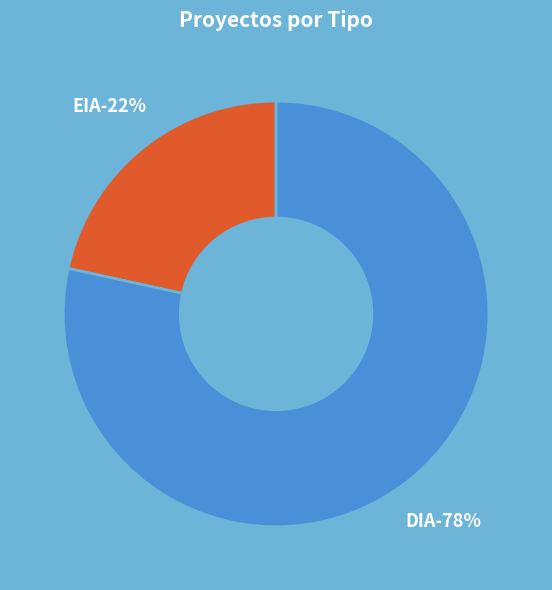

To the nearest percent, what portion does EIA represent?

22%